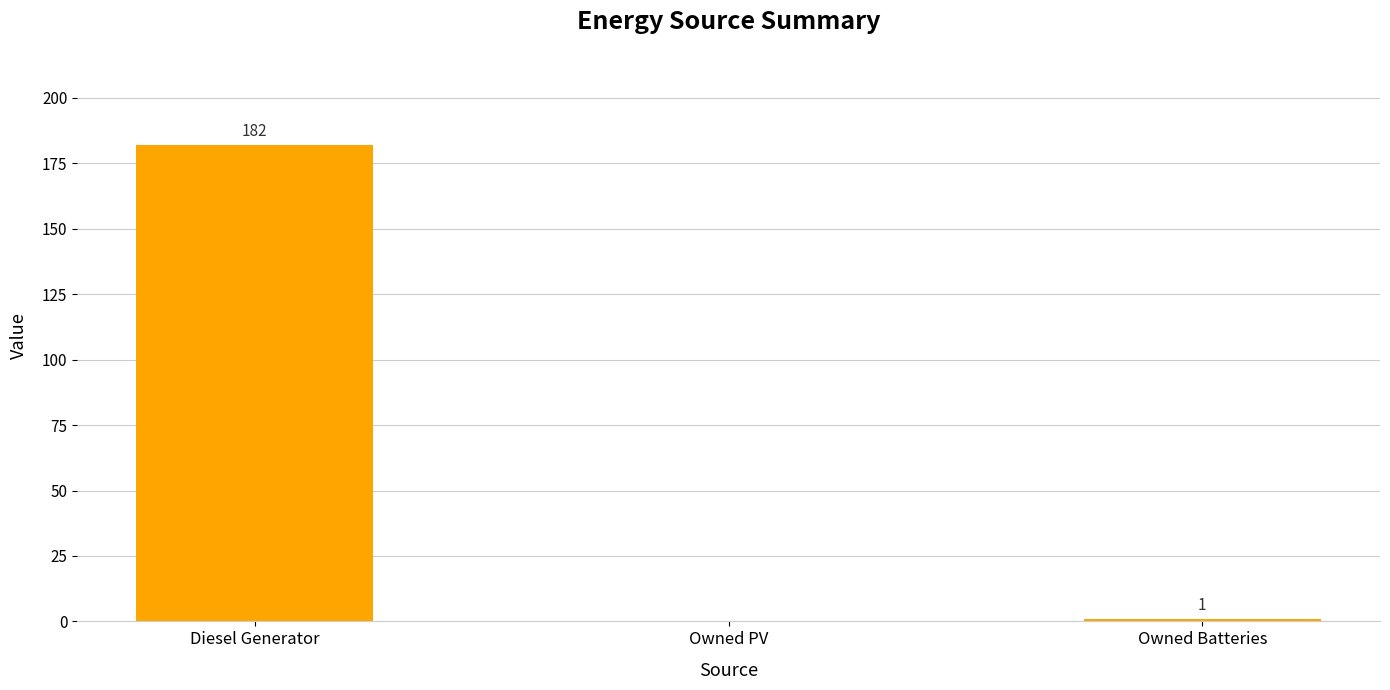

What is the sum of the values at Diesel Generator and Owned PV?

182